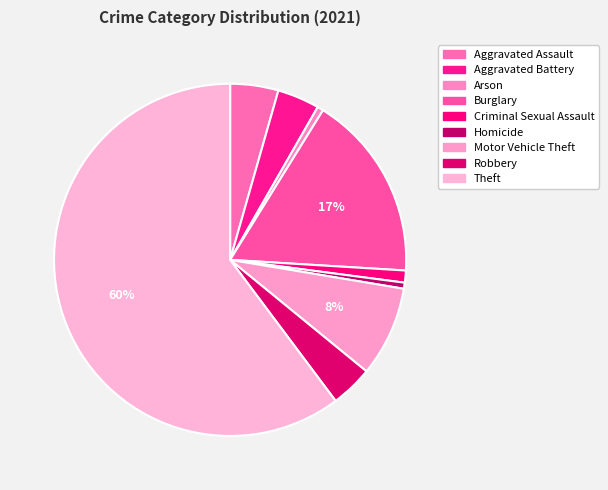

To the nearest percent, what is the difference between the Burglary and Aggravated Battery slice percentages?

13%